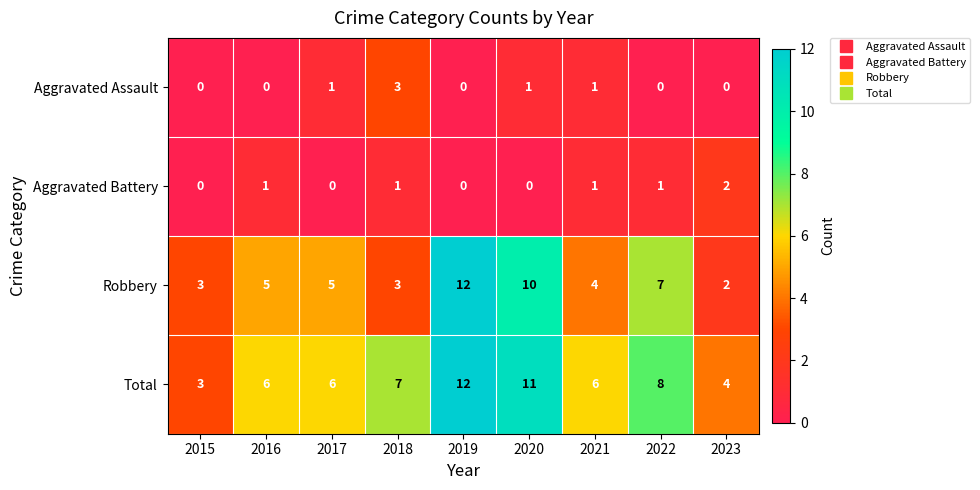

How many data points does each series have?

9